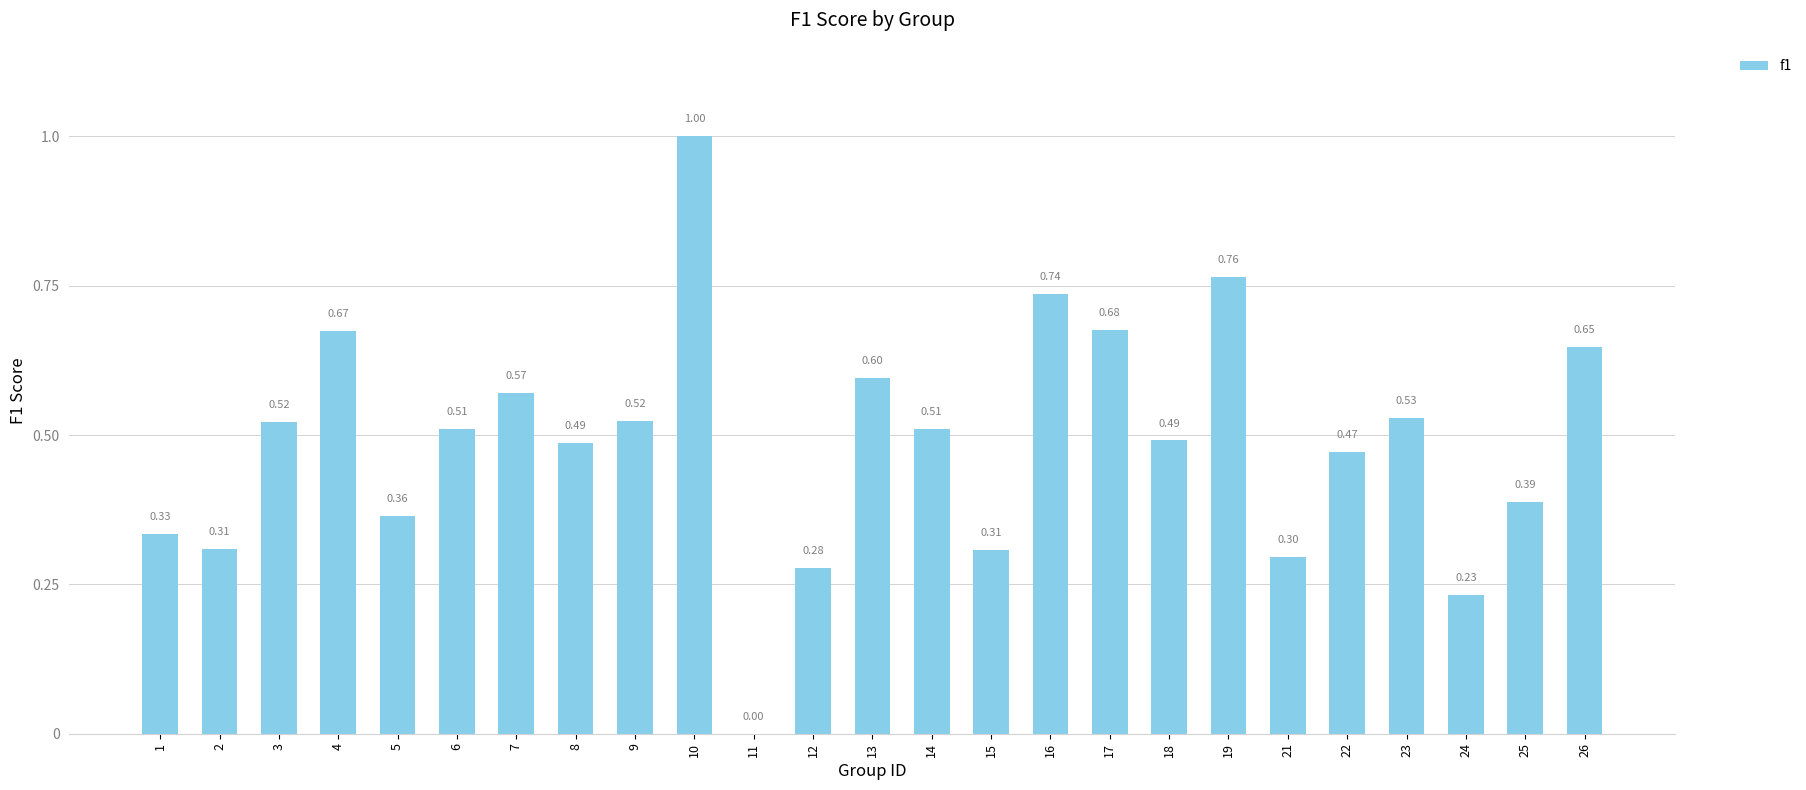

Is it true that the value at 16 is 1.3?

False